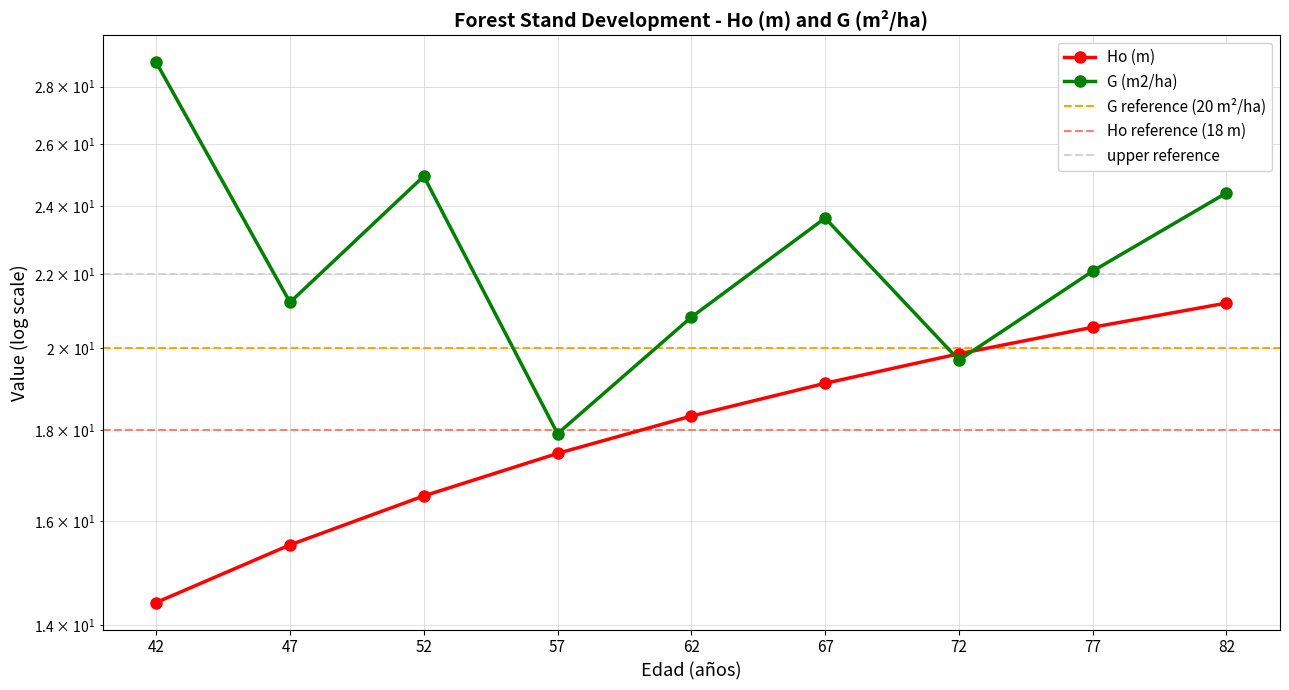

True or false: G (m2/ha) has more than 1 points higher than both neighbors.

True